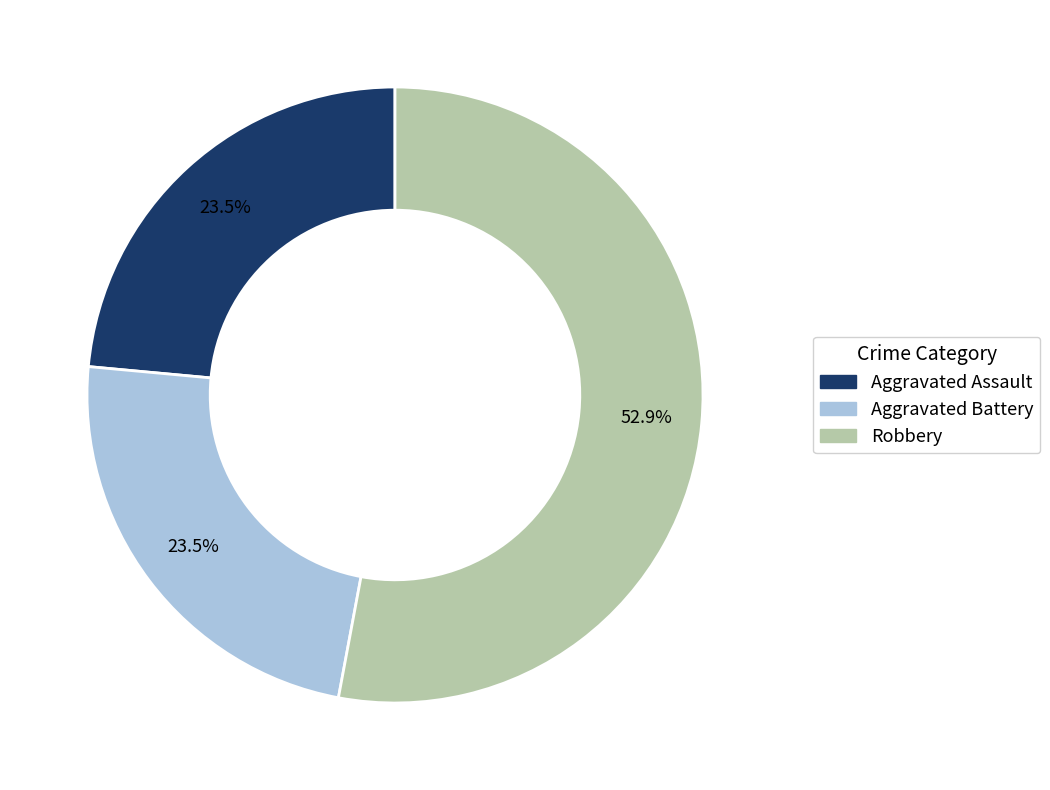

How many slices are in this pie chart?

3